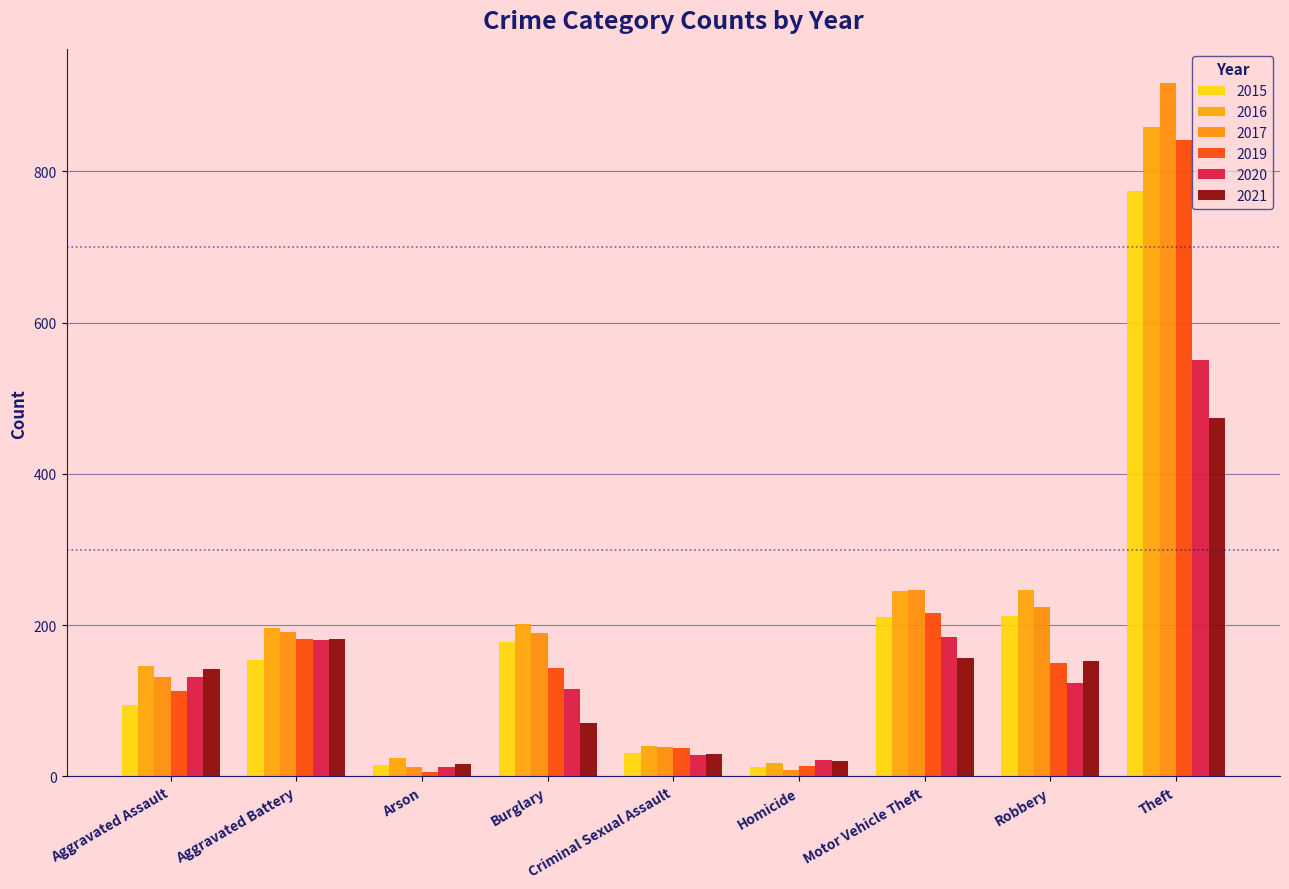

How many bars are there in each group?

6